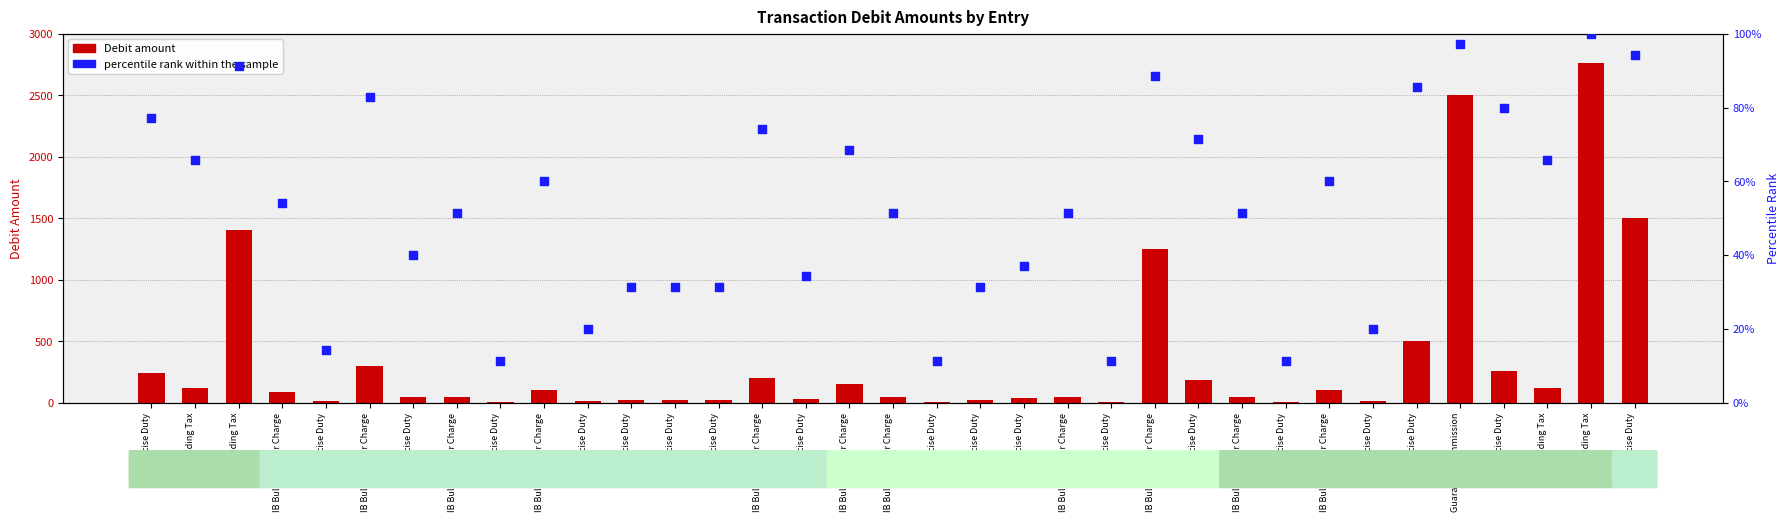

What are all the series names shown in the legend?

Debit amount, percentile rank within the sample